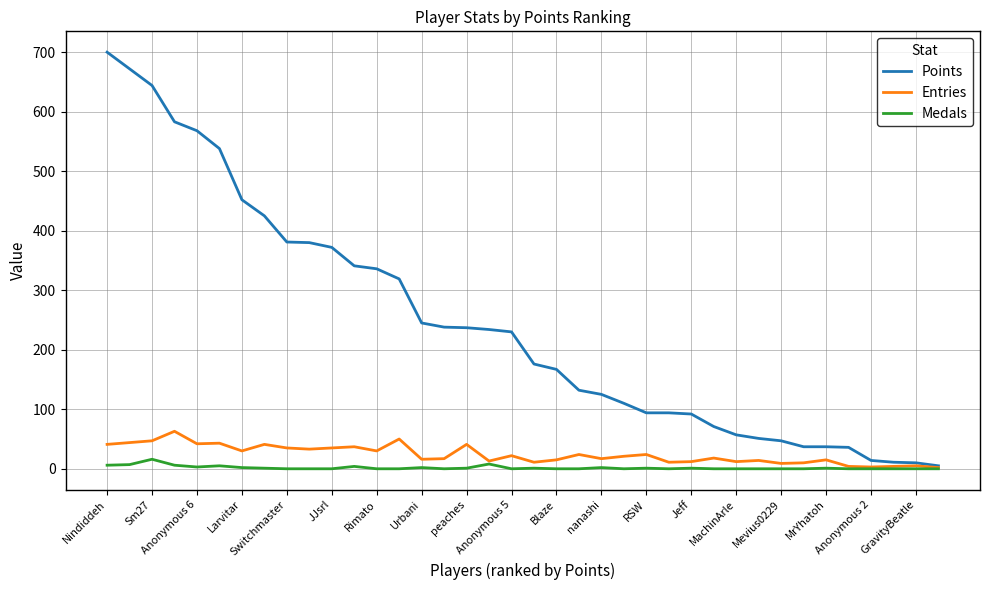

List the series in order of their peak value, lowest first.

Medals, Entries, Points